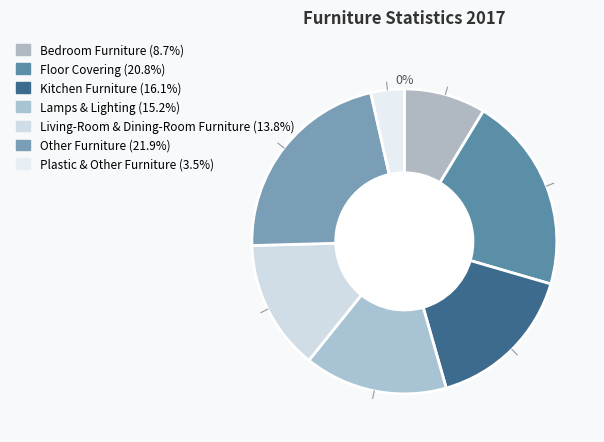

True or false: Bedroom Furniture accounts for 9% of the total.

True